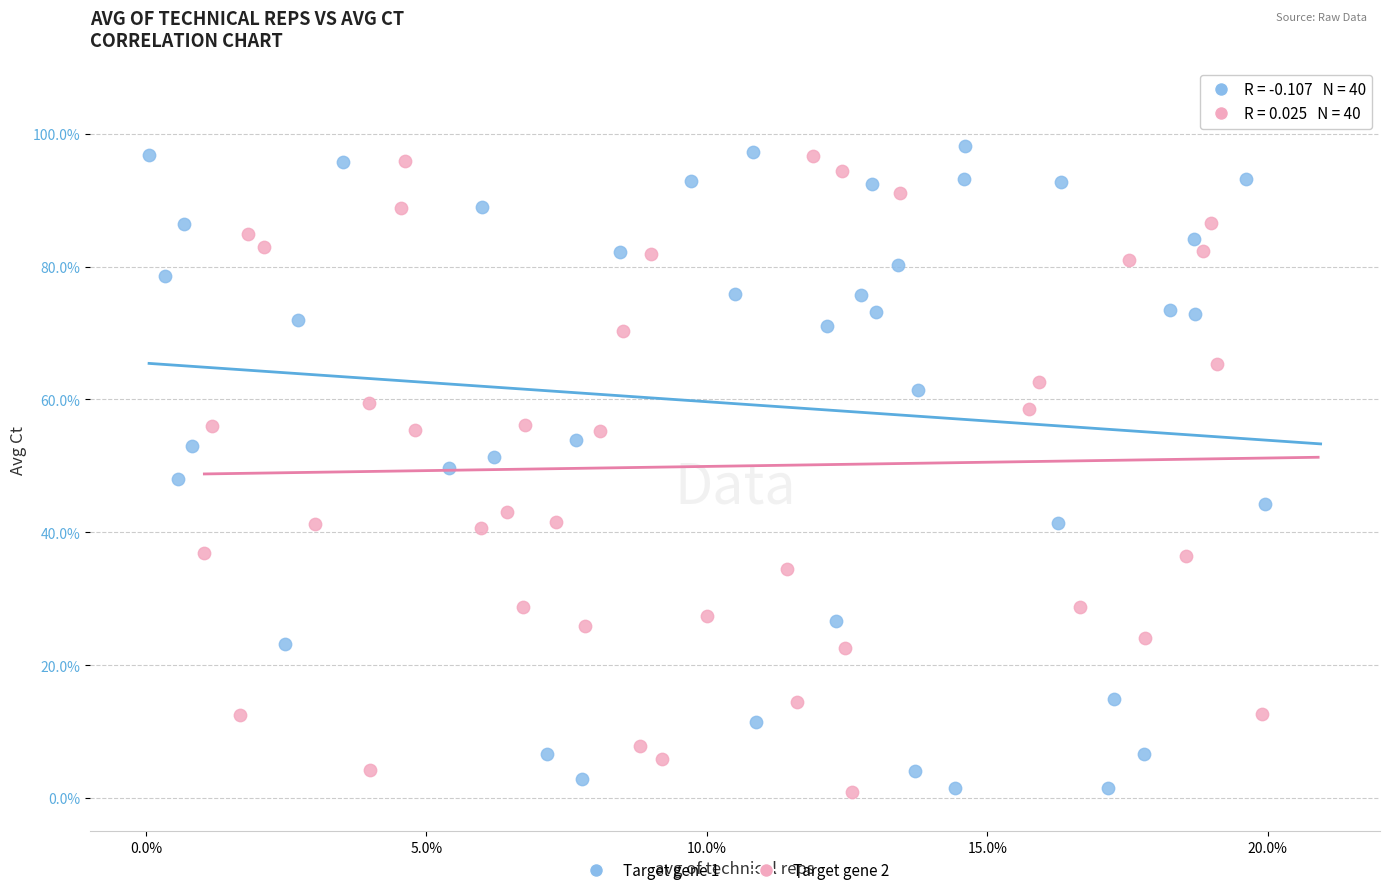

Which series contains the highest Y value?

Target gene 1